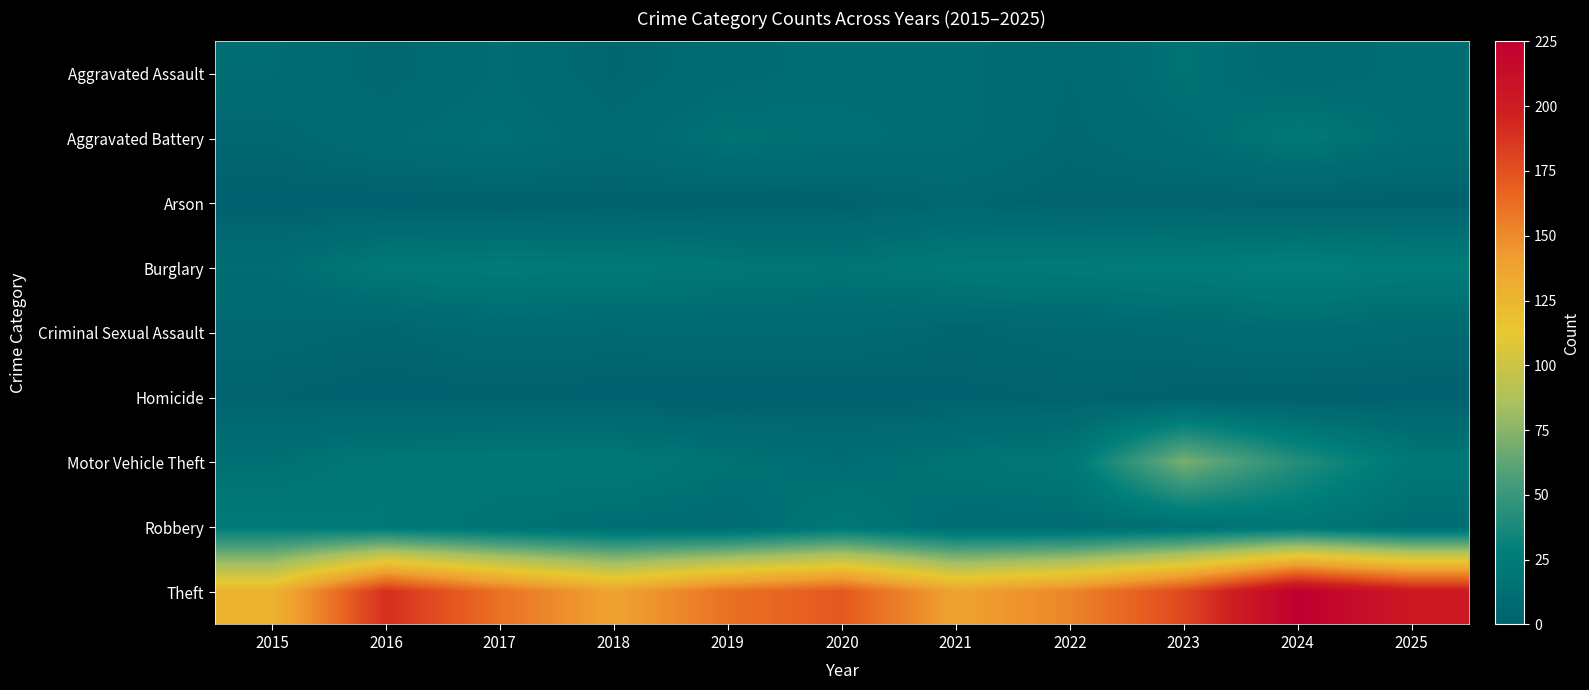

At how many categories does at least one series exceed 92?

11